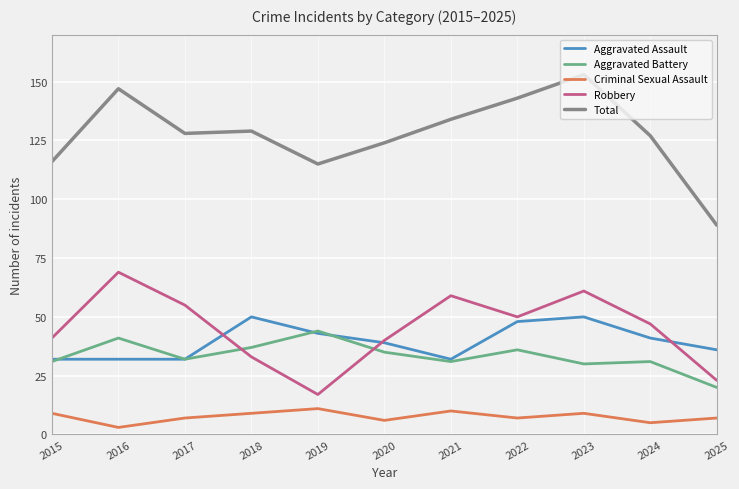

What are all the series names shown in the legend?

Aggravated Assault, Aggravated Battery, Criminal Sexual Assault, Robbery, Total